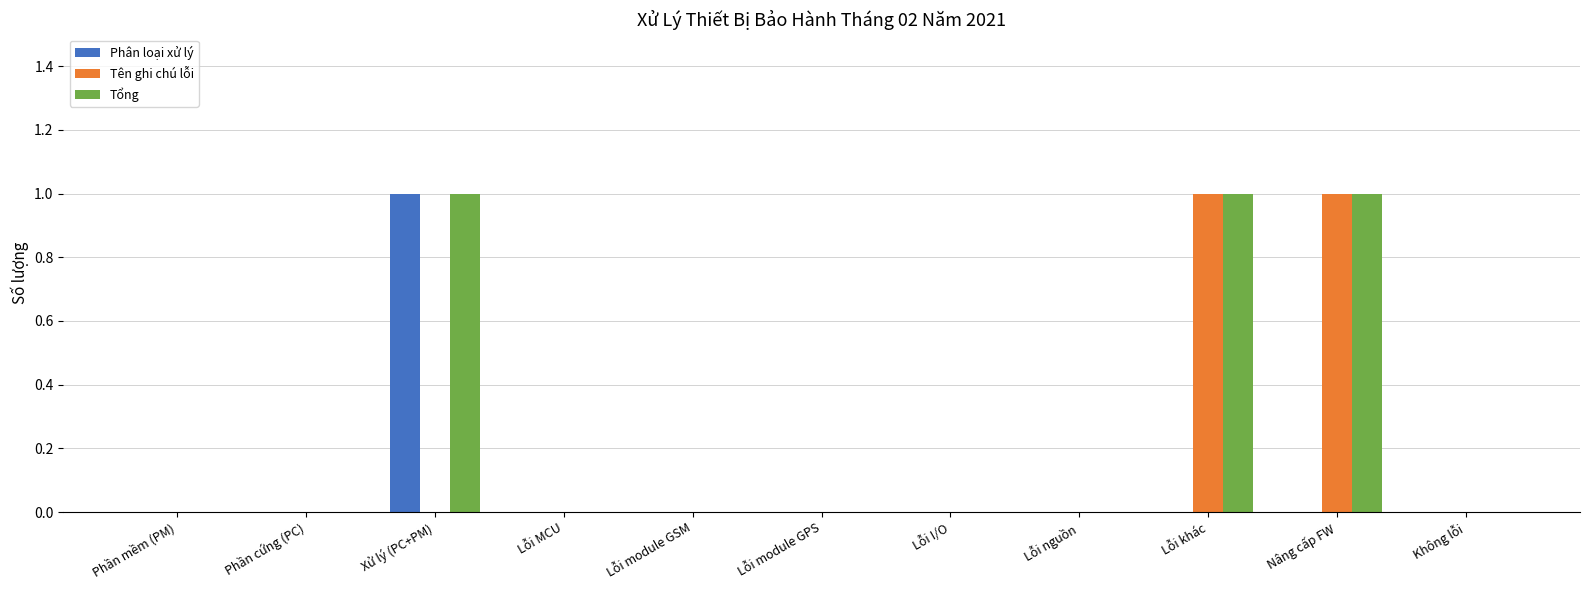

What is the greatest value displayed?

1